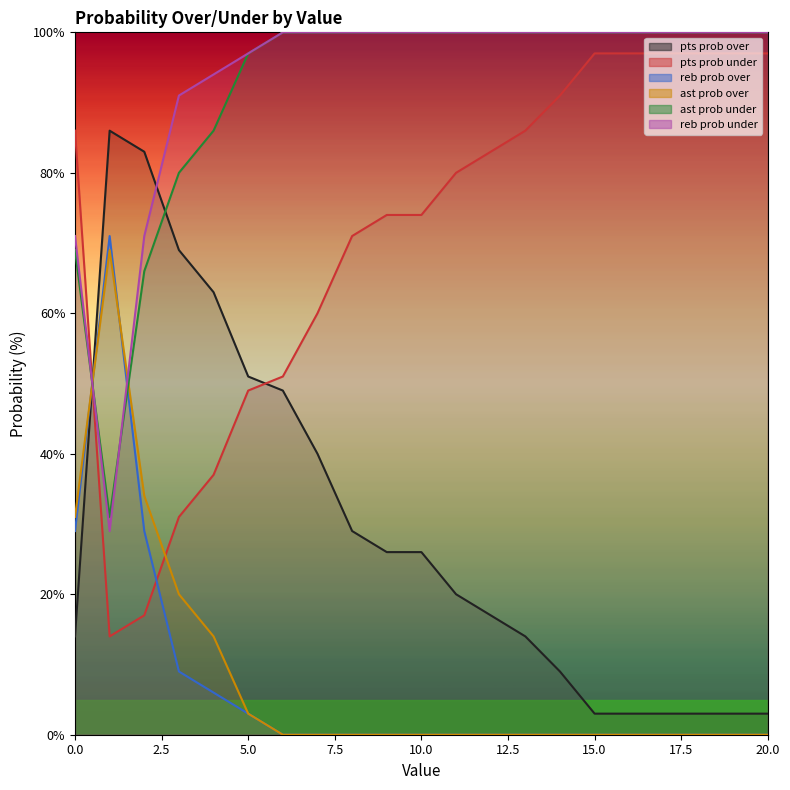

How many lines are shown in the chart?

6